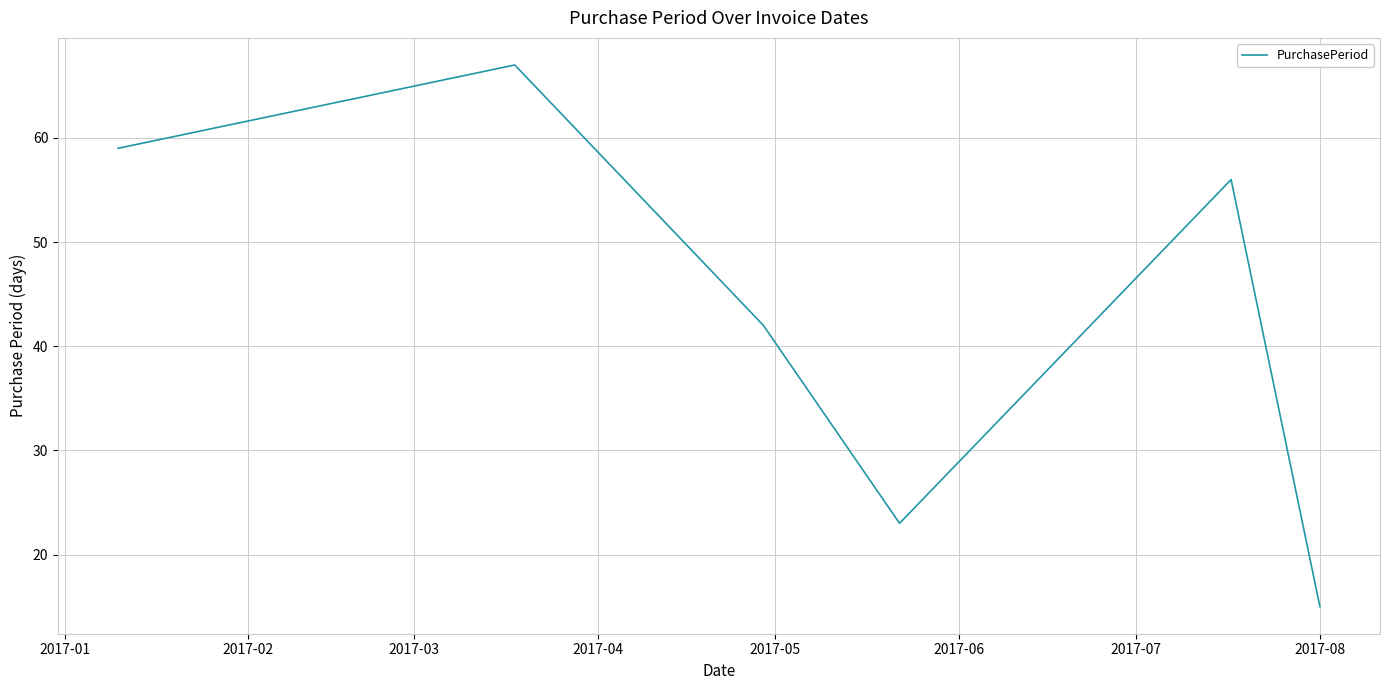

How many interior local peaks (higher than both neighbors) does the data have?

2